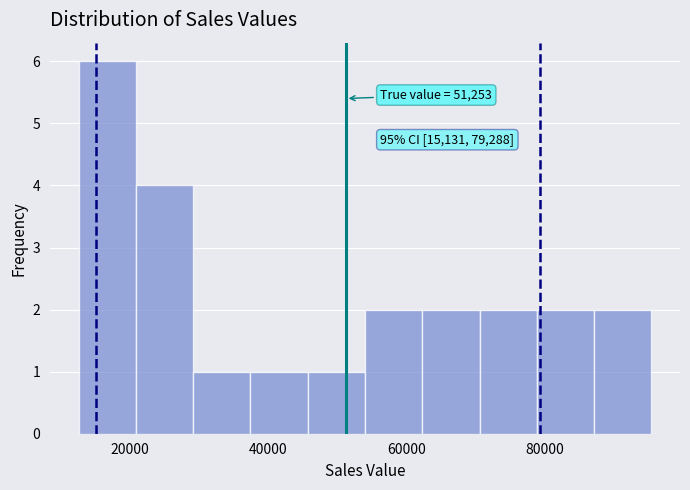

Which range on the x-axis has the tallest bar?

12000 to 20000